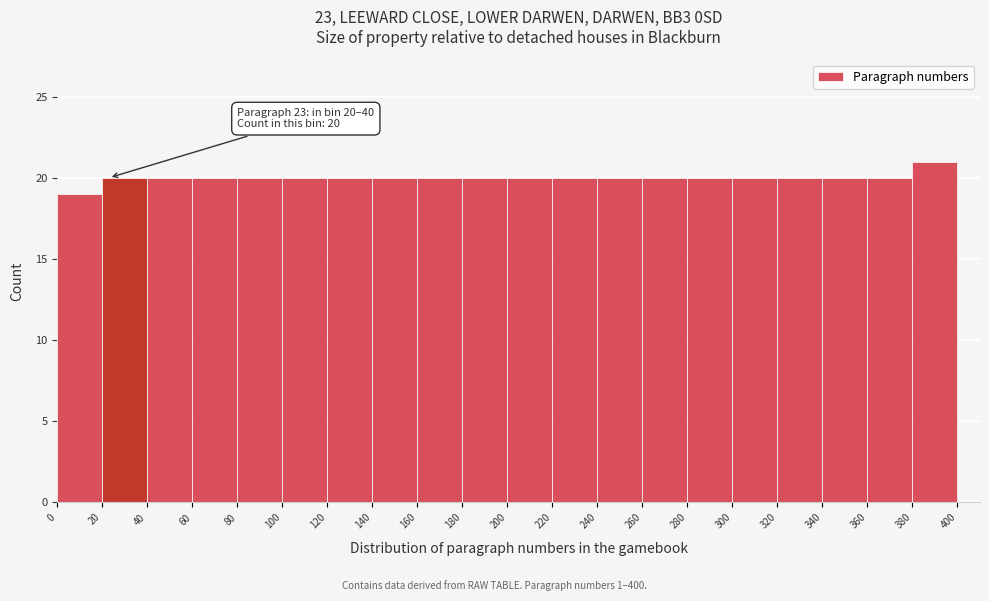

Which range on the x-axis has the tallest bar?

380 to 400